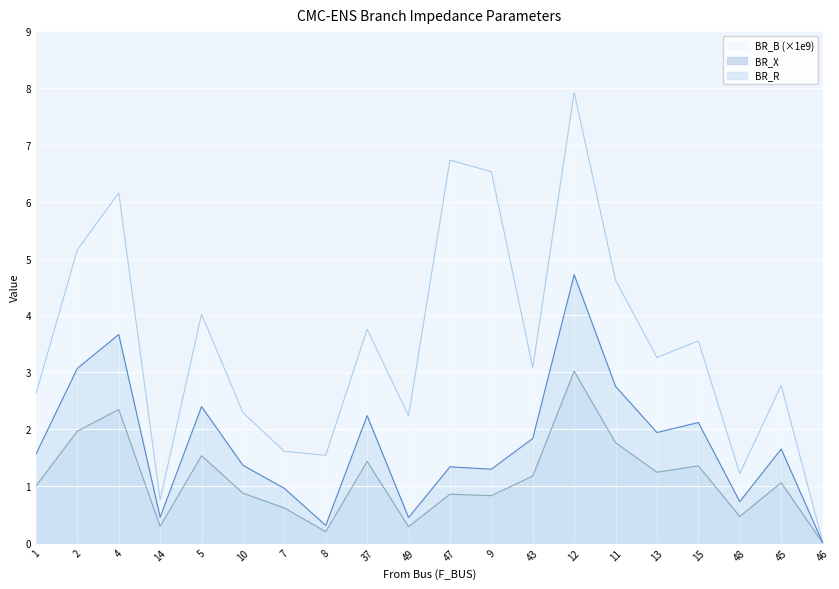

True or false: BR_R and BR_B_scaled cross at least once.

False